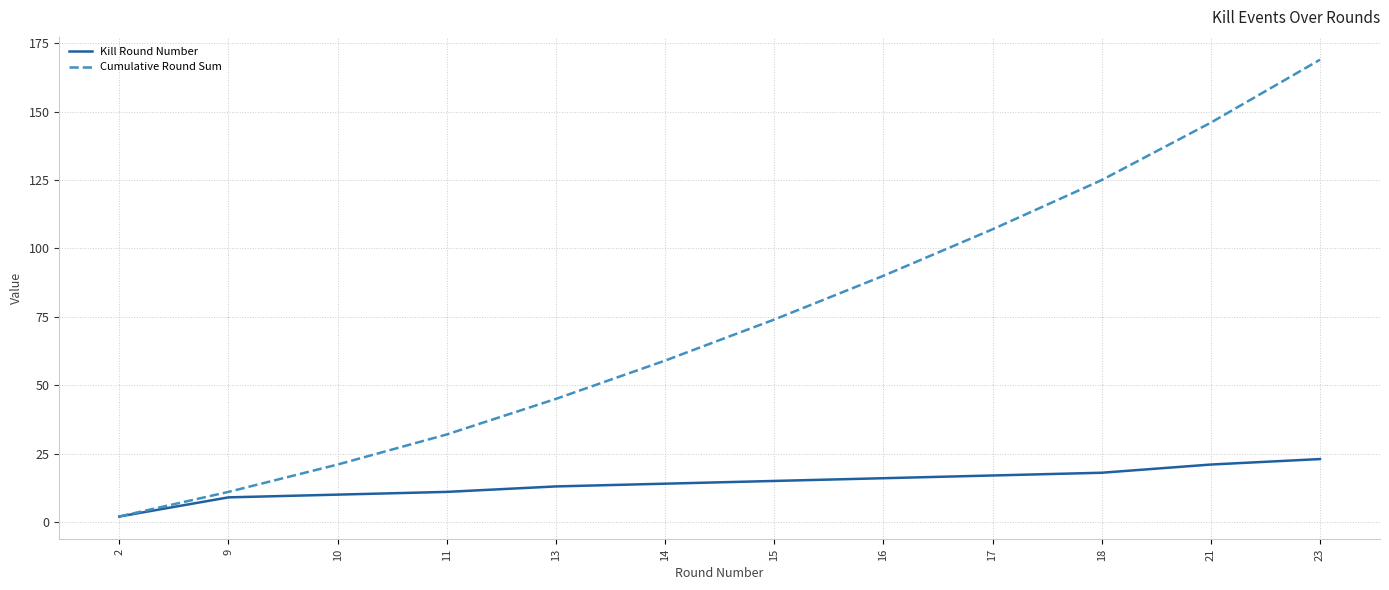

True or false: Cumulative Round Sum has more than 0 points higher than both neighbors.

False